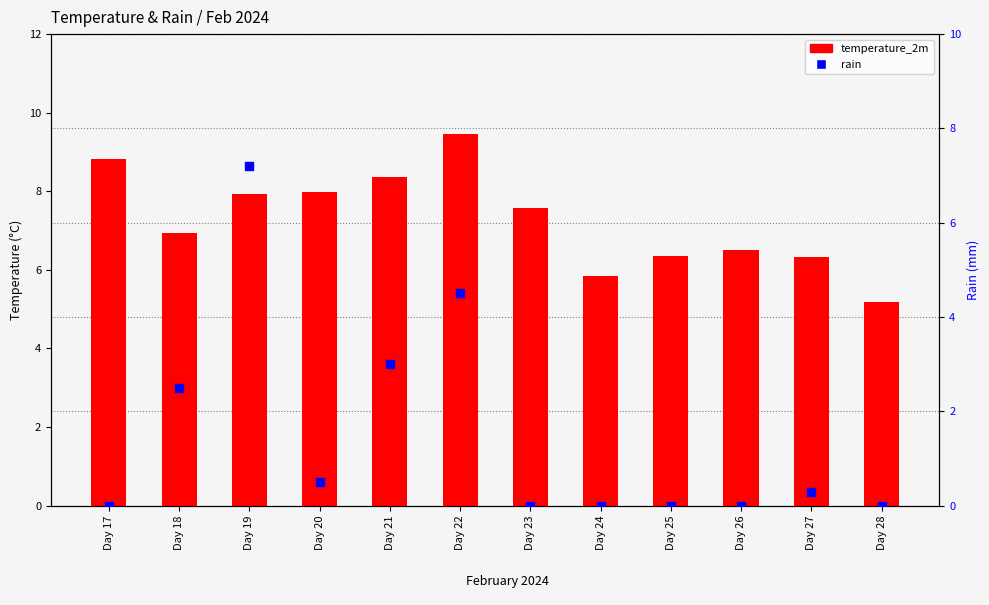

At which category is the sum across all series the highest?

Day 19